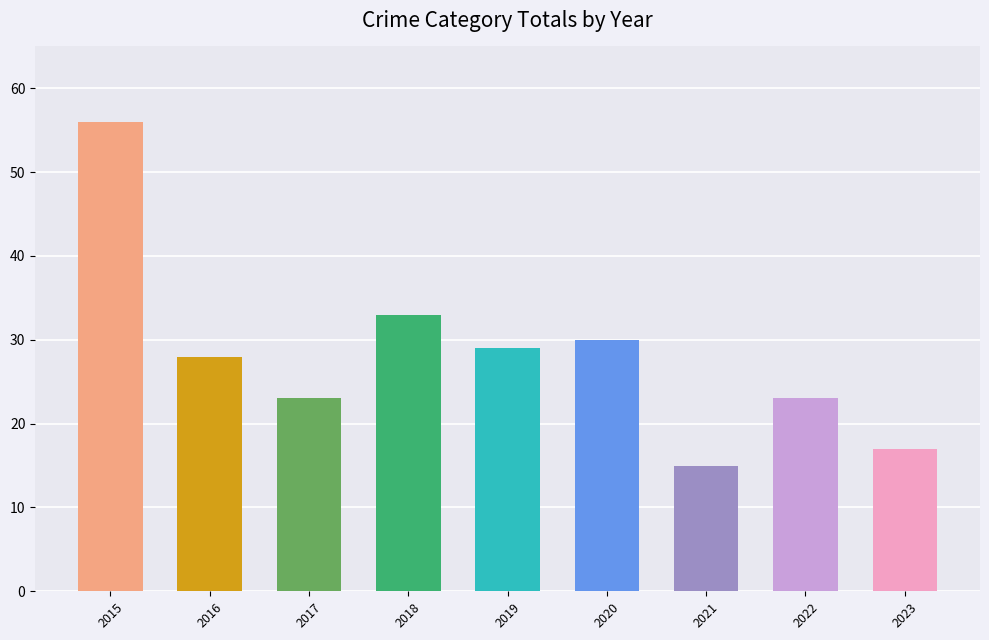

Reading left to right, list all the values displayed in this chart.

56	28	23	33	29	30	15	23	17